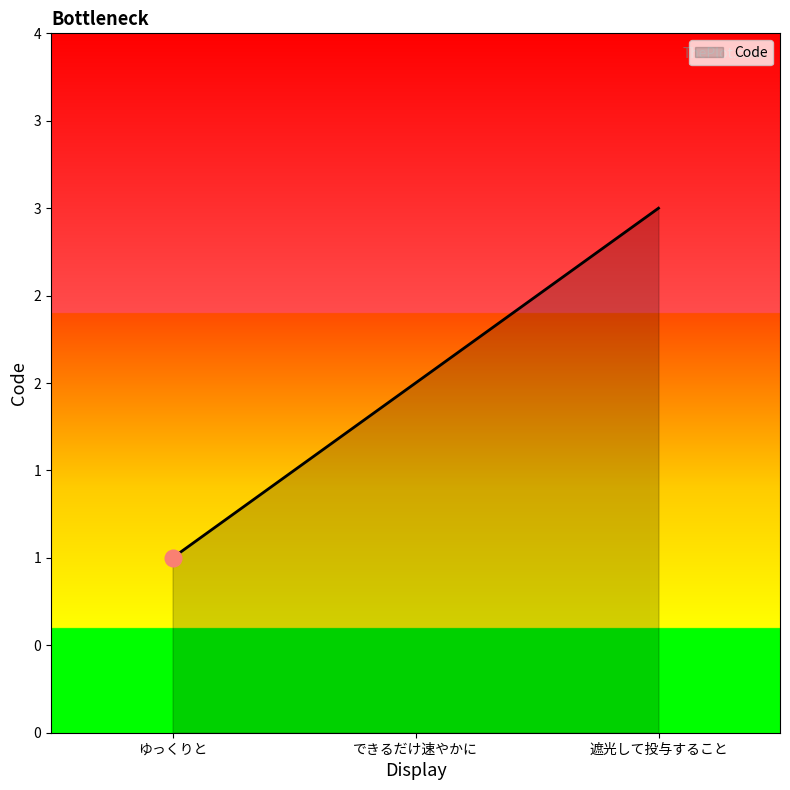

Does the chart display data point markers on the line(s)?

No